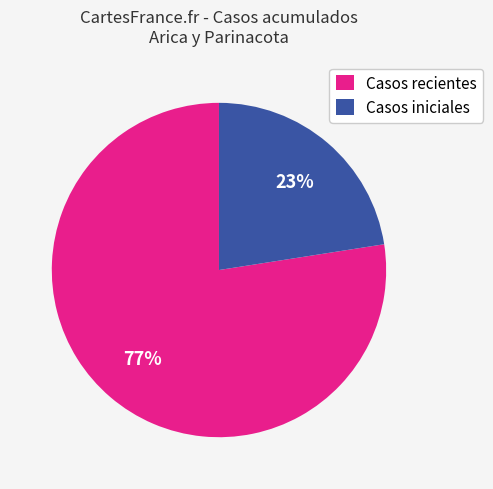

To the nearest percent, what portion does Casos recientes represent?

77%